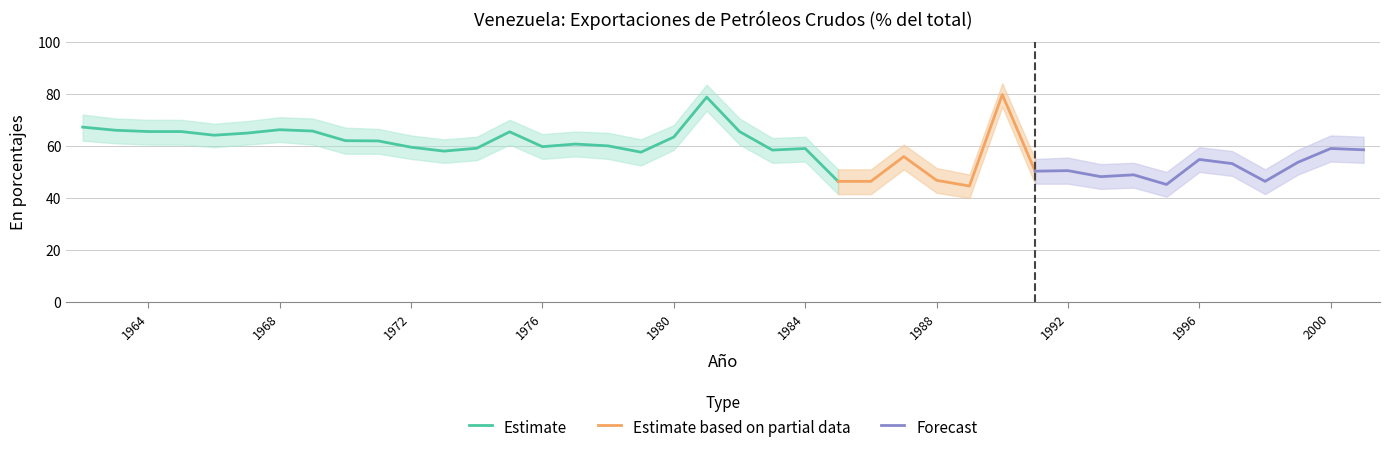

What is the spread (max minus min) of values at 1980?

9.5